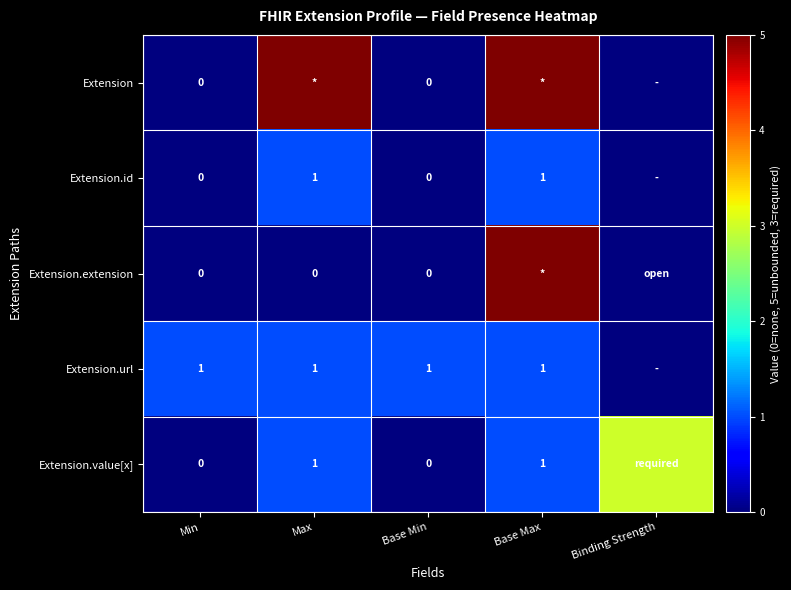

The value of Extension.url at Base Max is 1. True or false?

True